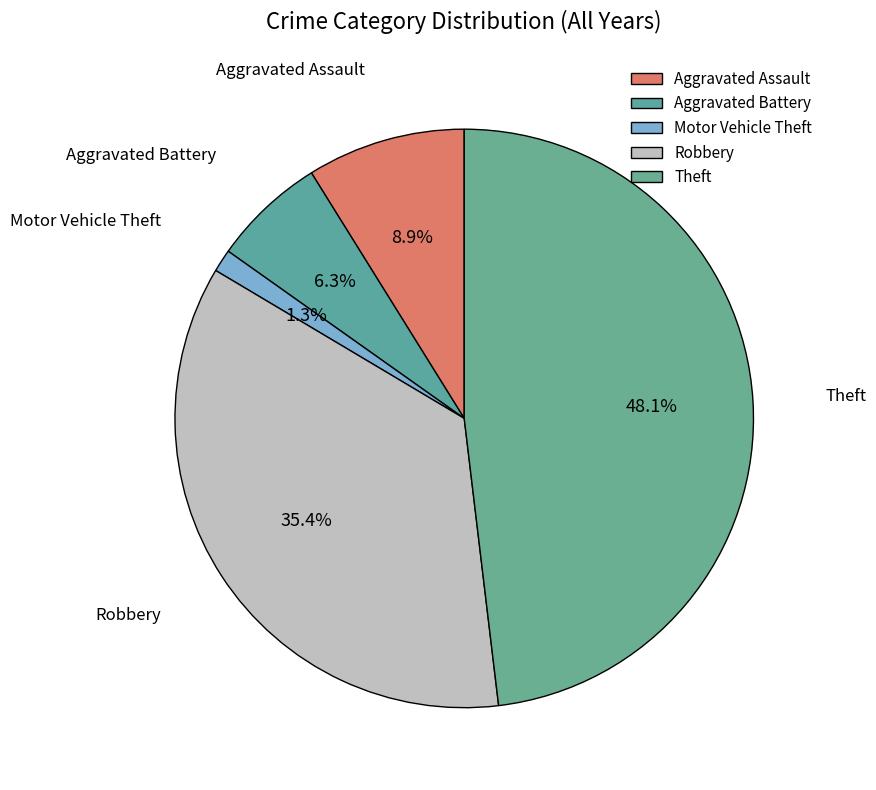

How many segments does this pie chart have?

5